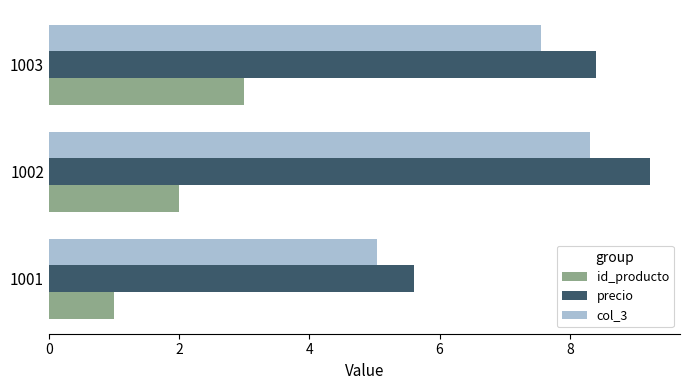

The value of col_3 at 1003 is 7.6. True or false?

True